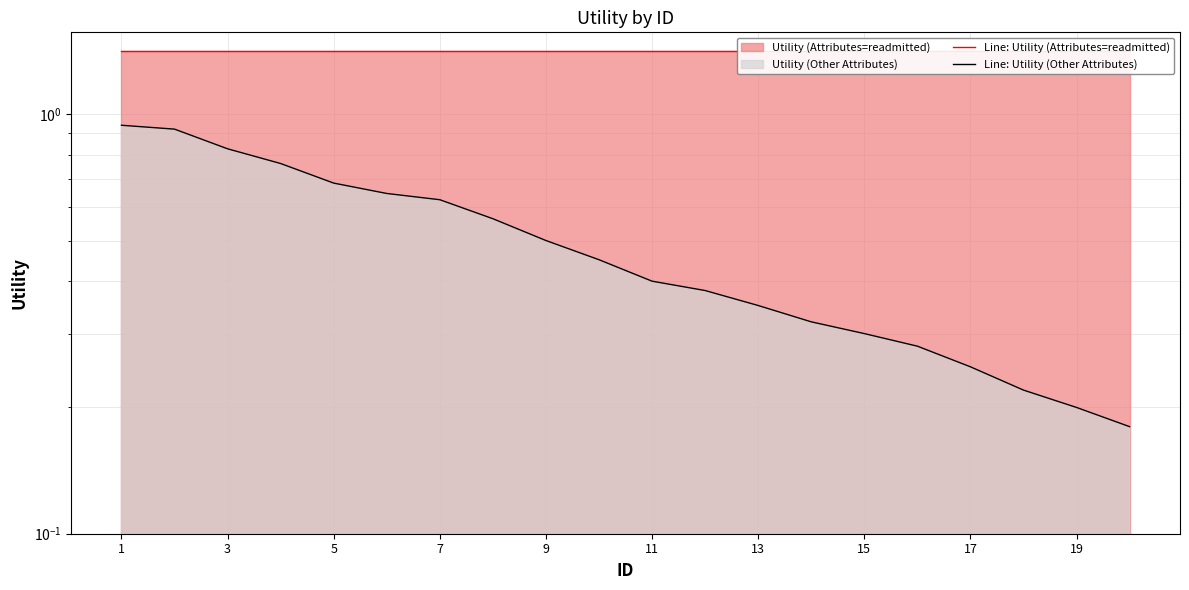

True or false: Line: Utility (Attributes=readmitted) and Line: Utility (Other Attributes) intersect in this chart.

False